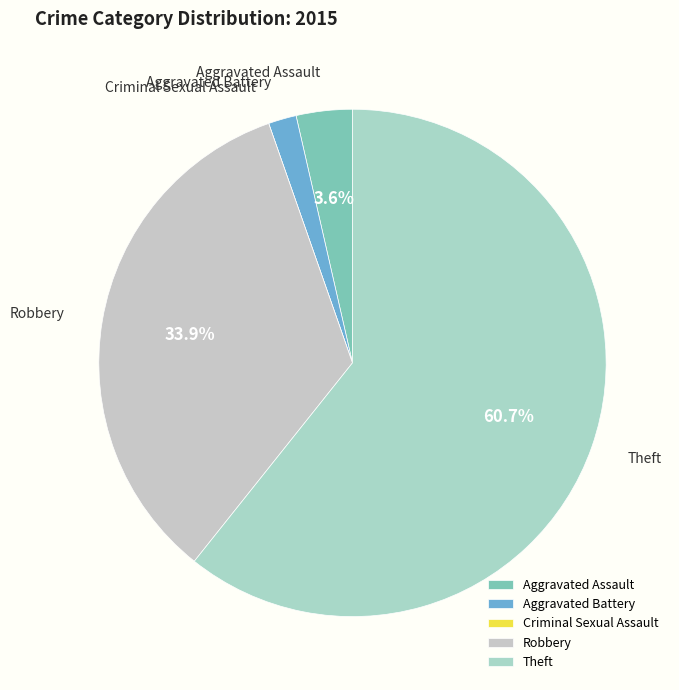

How much of the chart is everything except Aggravated Assault?

96.4%